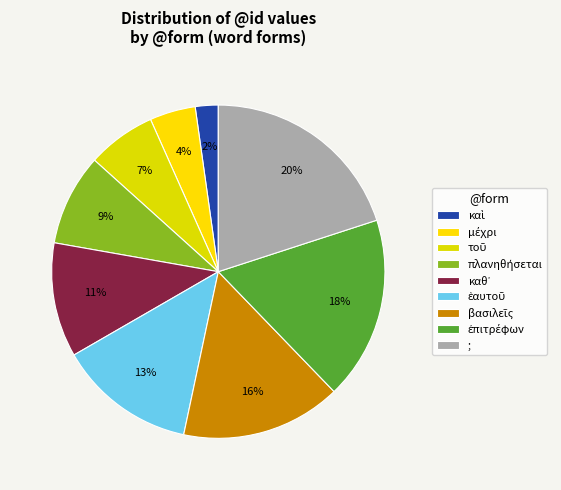

What percentage do ἐπιτρέφων and καὶ together represent?

20.0%